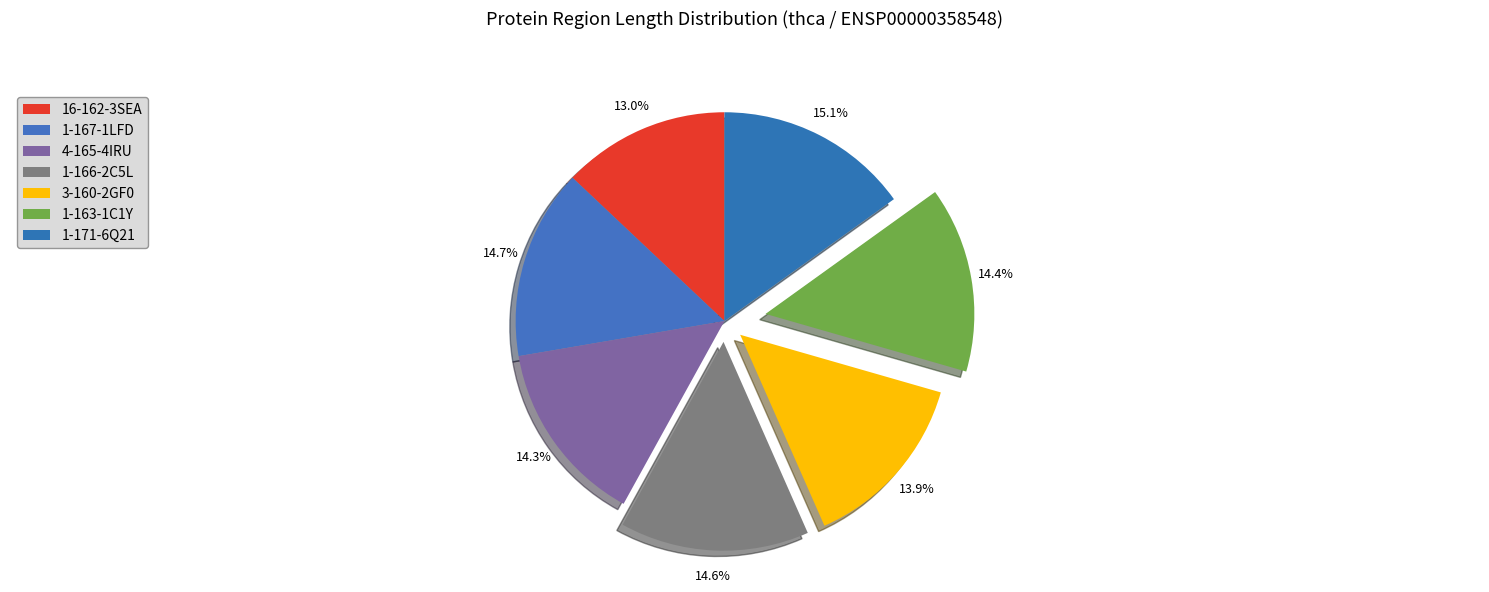

How many segments does this pie chart have?

7